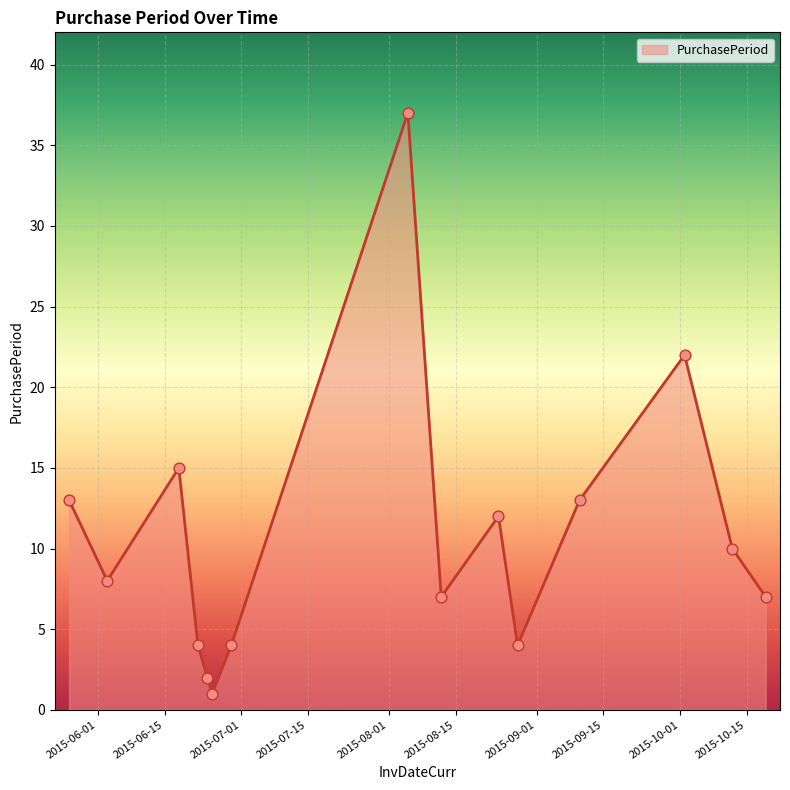

What is the maximum value shown in the chart?

37